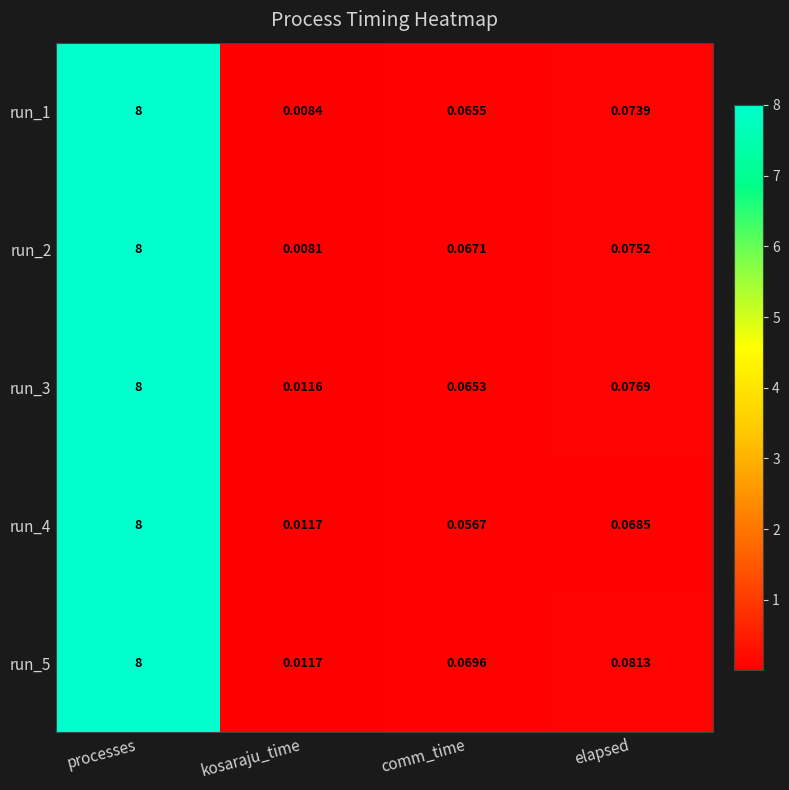

Rank the categories by run_3 value from lowest to highest.

kosaraju_time, comm_time, elapsed, processes